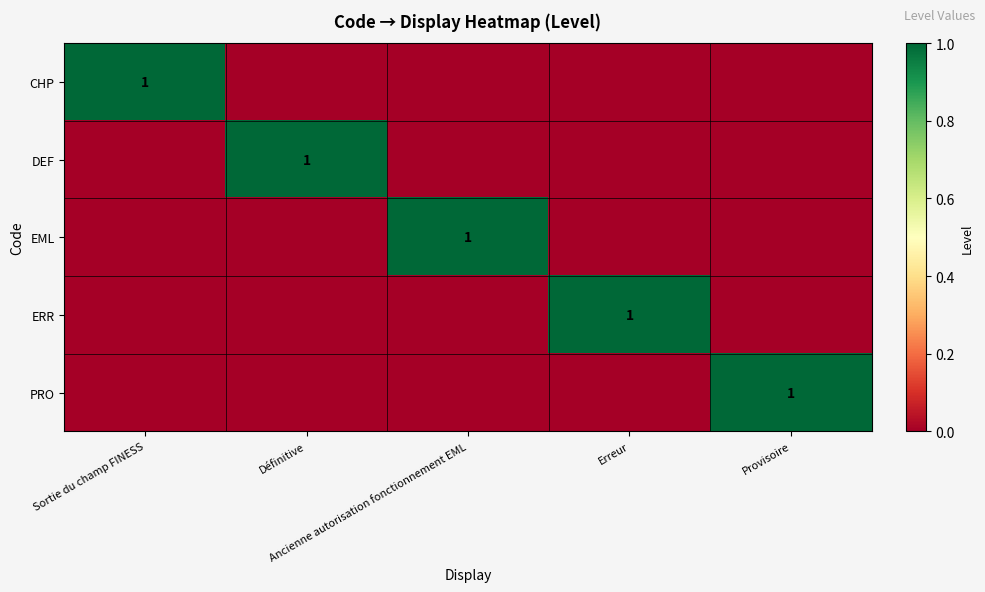

At how many categories does at least one series exceed 0?

5